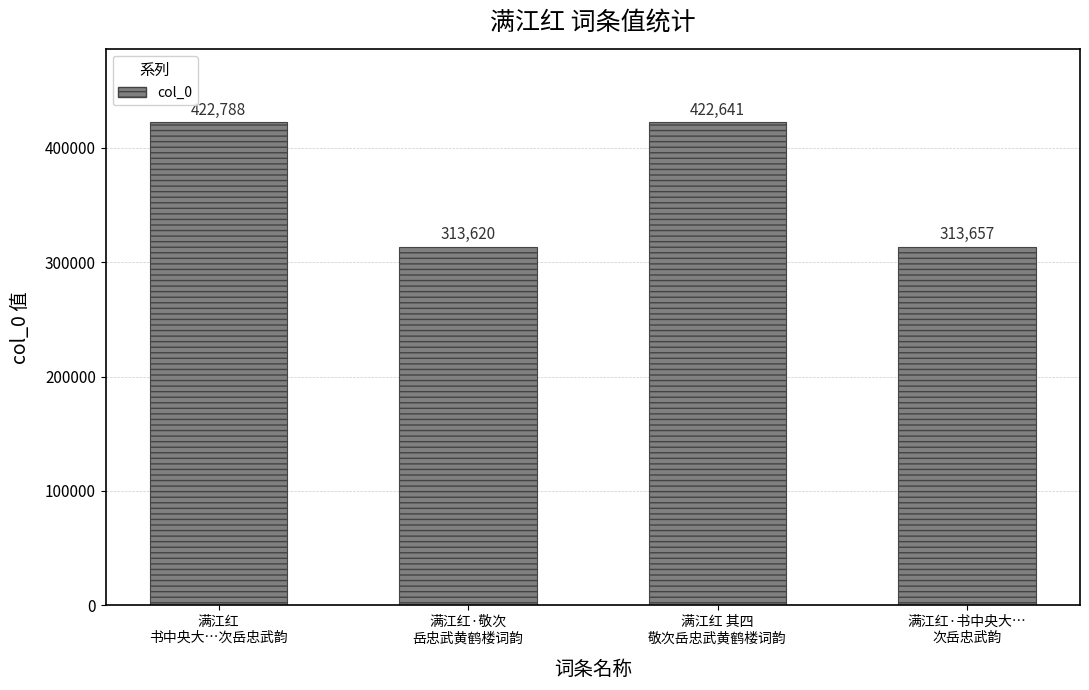

Rank the categories by value from lowest to highest.

满江红·敬次
岳忠武黄鹤楼词韵, 满江红·书中央大…
次岳忠武韵, 满江红 其四
敬次岳忠武黄鹤楼词韵, 满江红
书中央大…次岳忠武韵